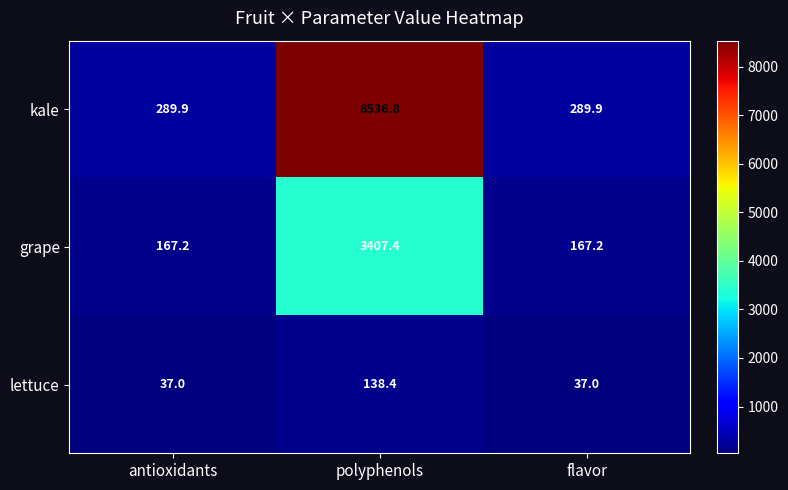

Which category has the highest value across all series?

polyphenols